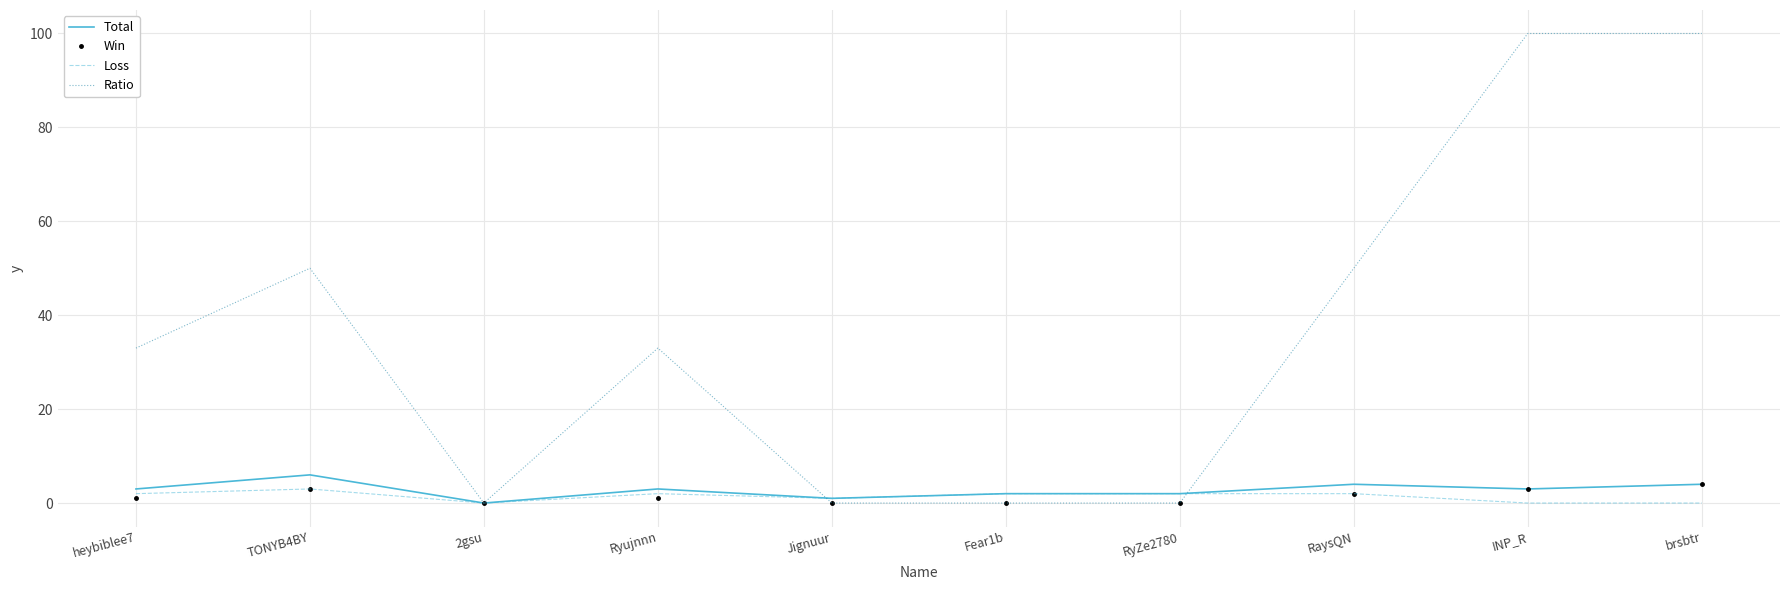

Which series has the largest total across all categories?

Ratio